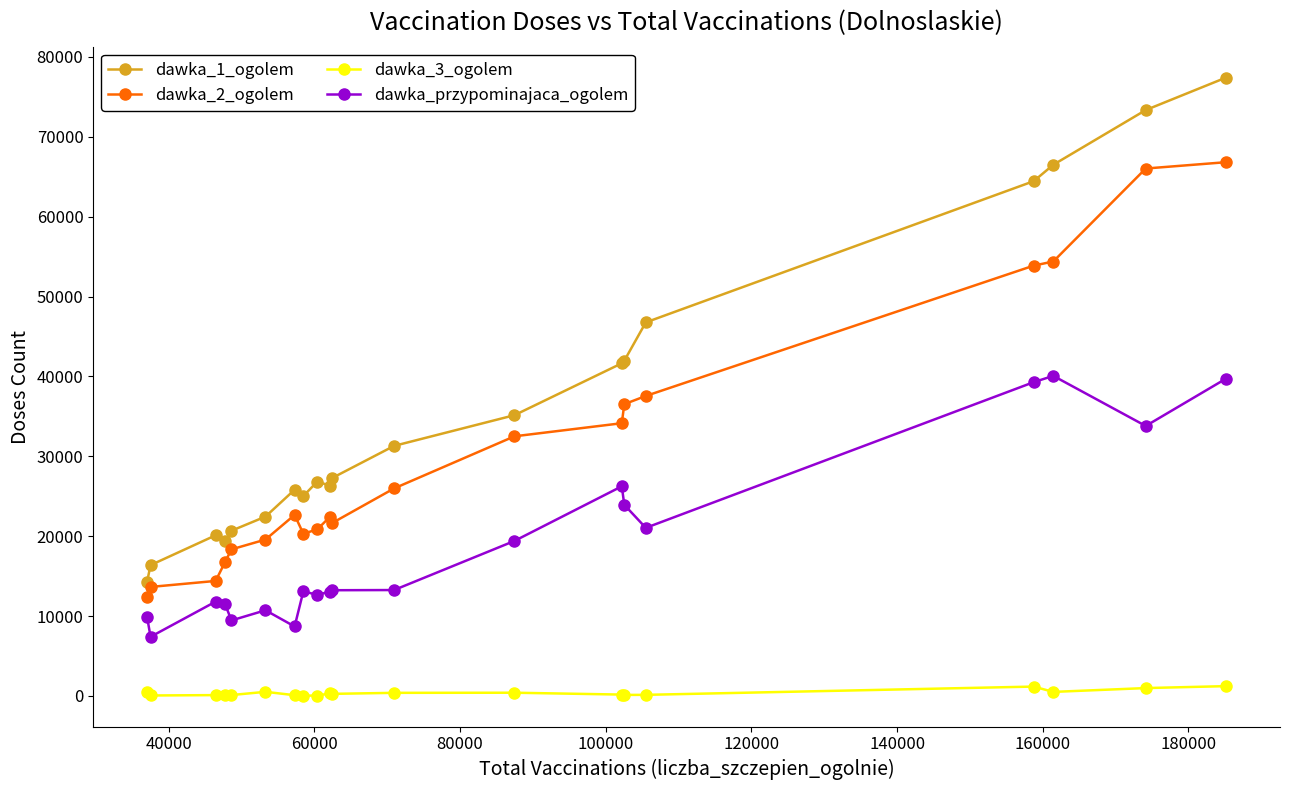

What are all the series names shown in the legend?

dawka_1_ogolem, dawka_2_ogolem, dawka_3_ogolem, dawka_przypominajaca_ogolem